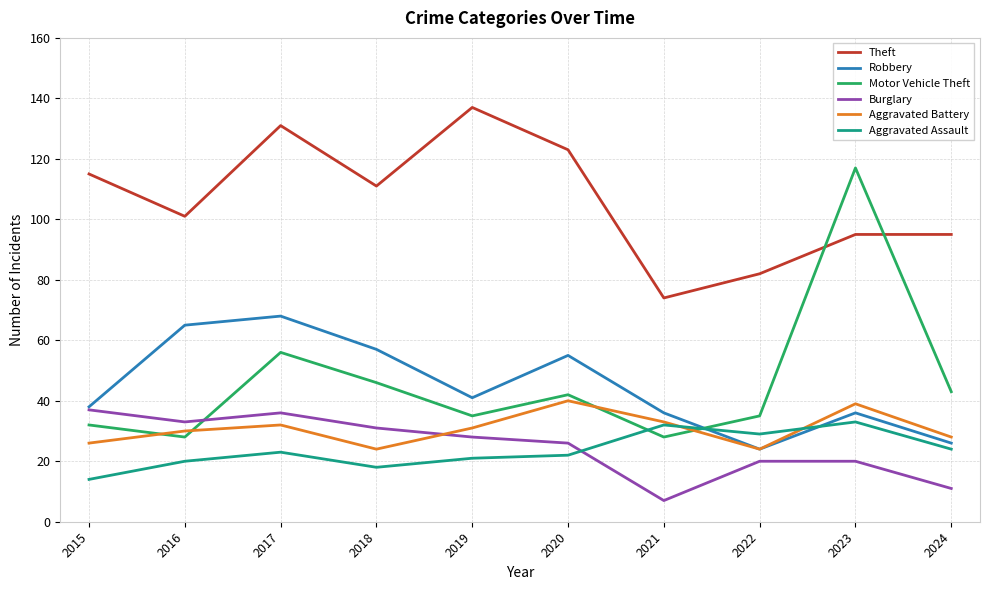

How many categories are shown in the chart?

10